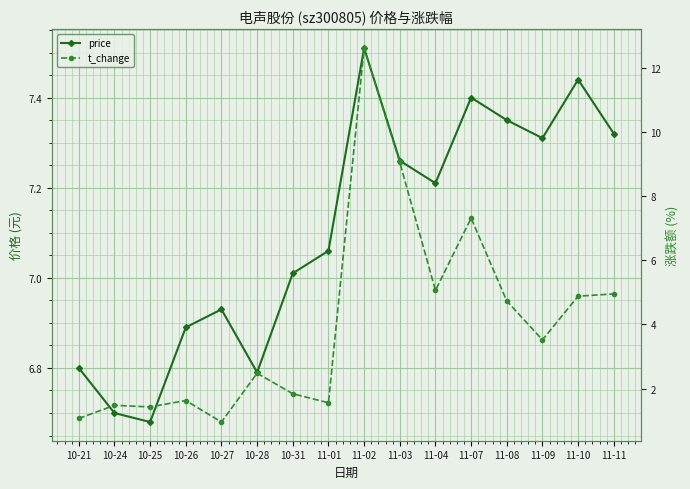

Is the value of t_change at 11-11 greater than the value of price at 10-28?

No